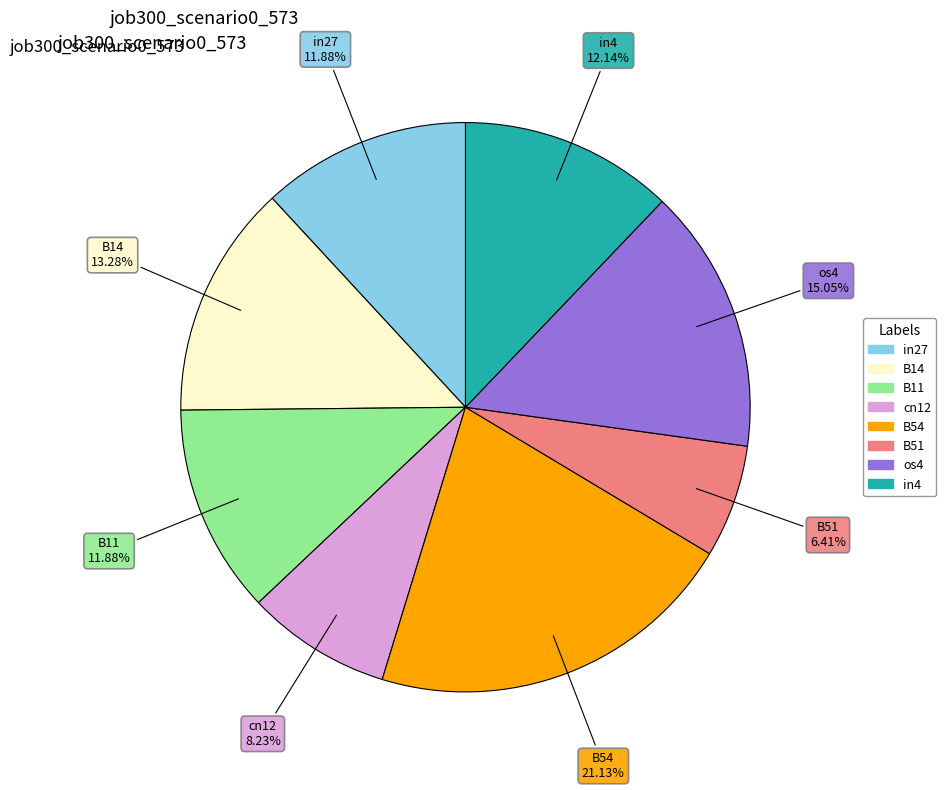

Which has a higher value, in27 or B14?

B14